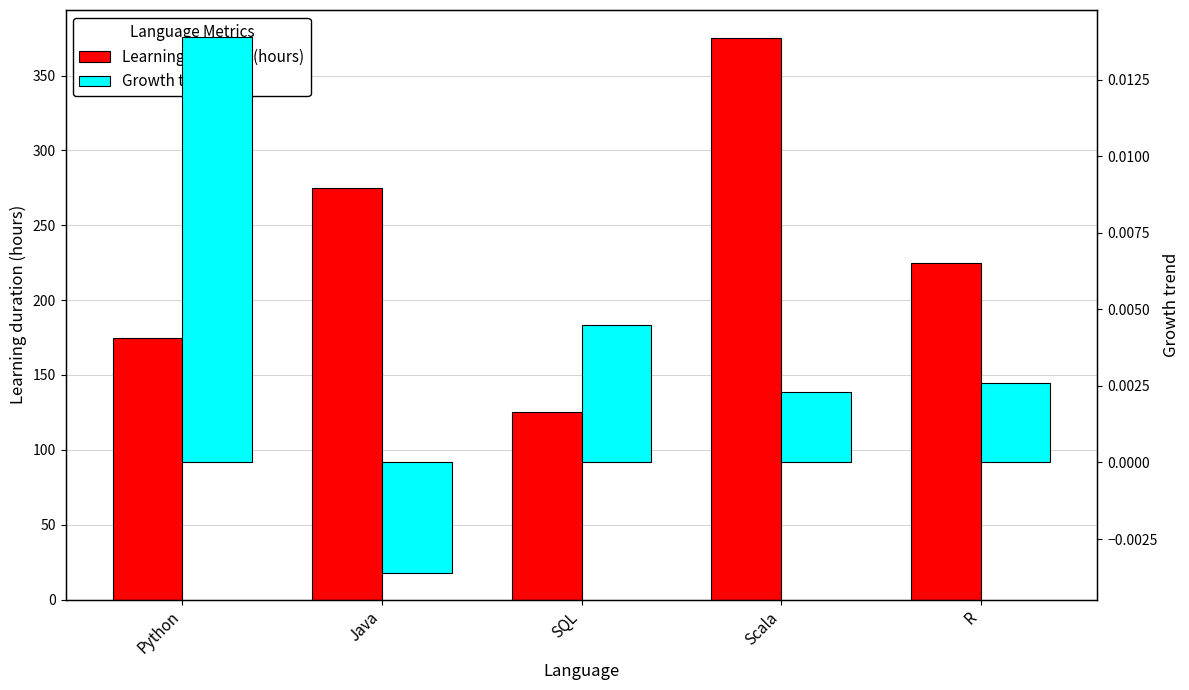

Reading left to right, extract all data points from this chart.

Learning duration (hours): 175.0	275.0	125.0	375.0	225.0
Growth trend: 0.0	-0.0	0.0	0.0	0.0